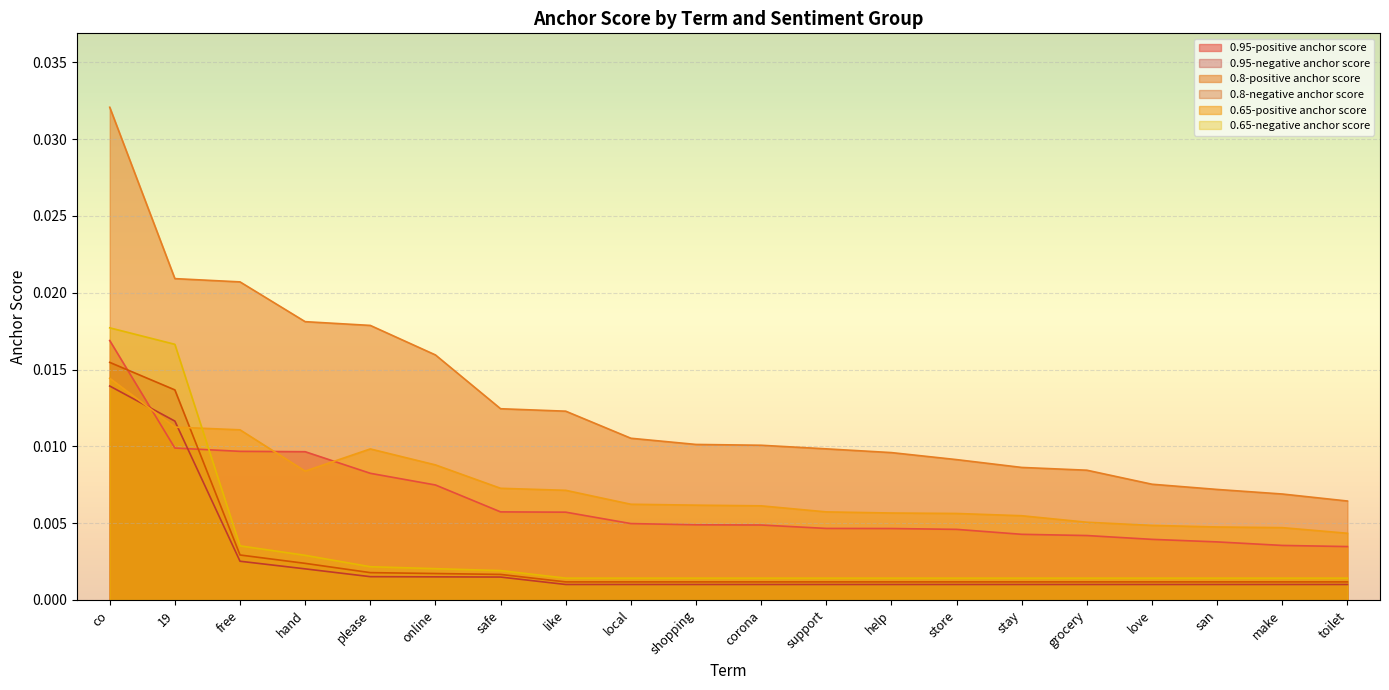

True or false: 0.8-positive anchor score and 0.95-positive anchor score cross at least once.

False